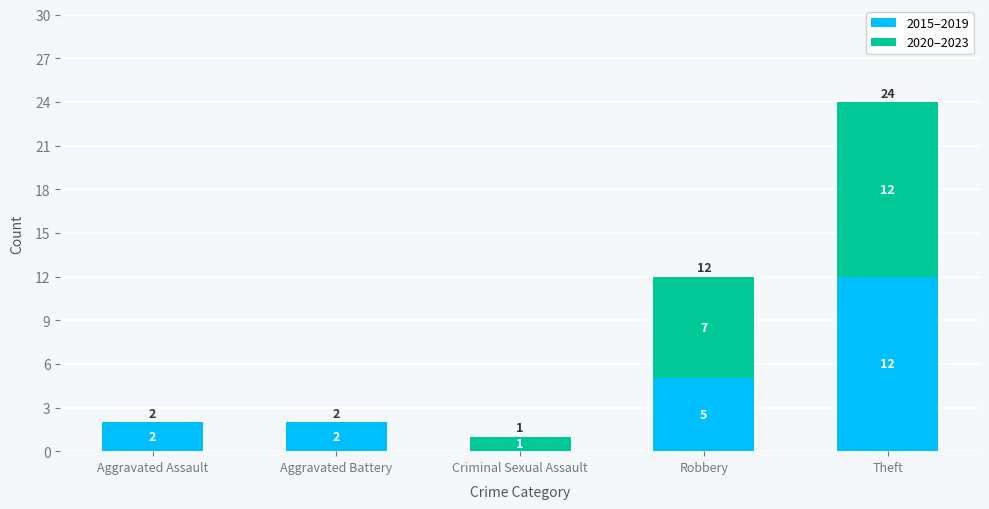

At which category is the sum across all series the highest?

Theft